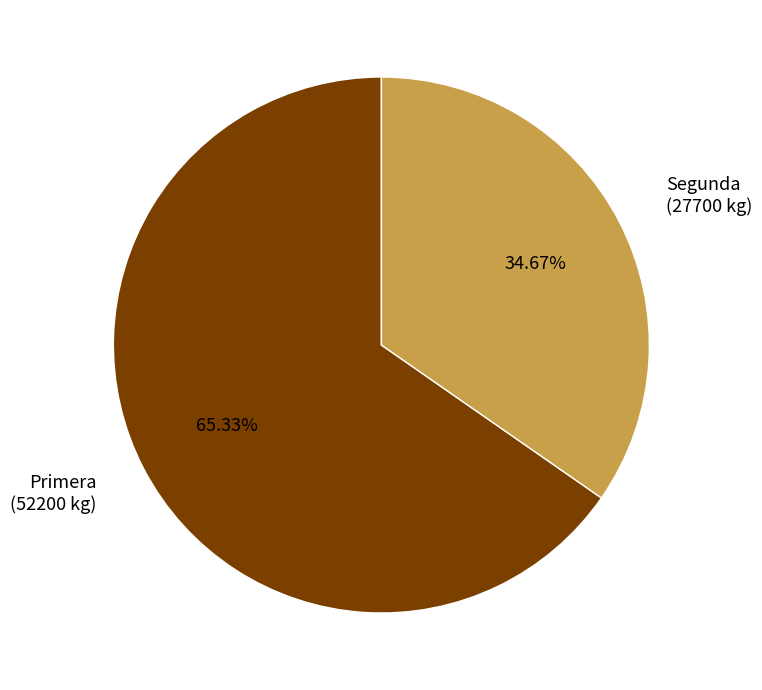

Is there any slice that represents more than half of the pie?

Yes